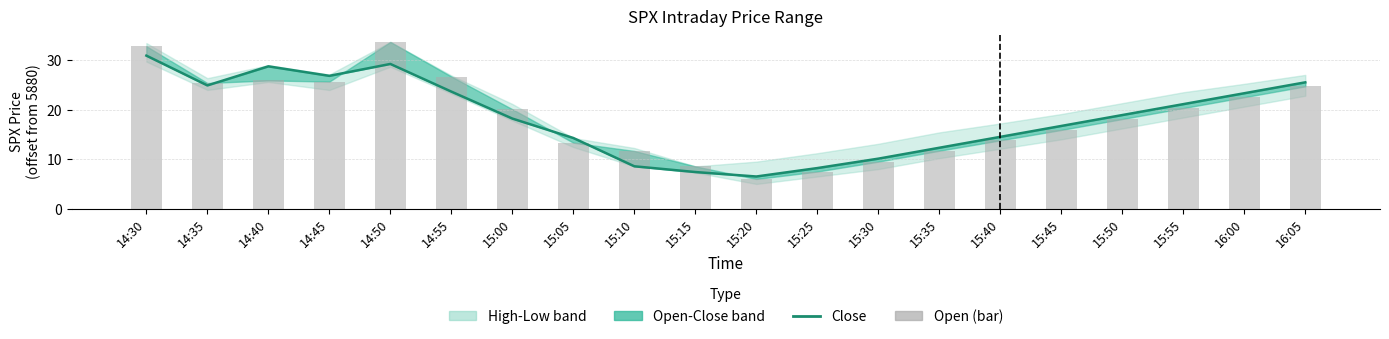

The Open (bar) series shows 13.8 at 15:40. True or false?

True